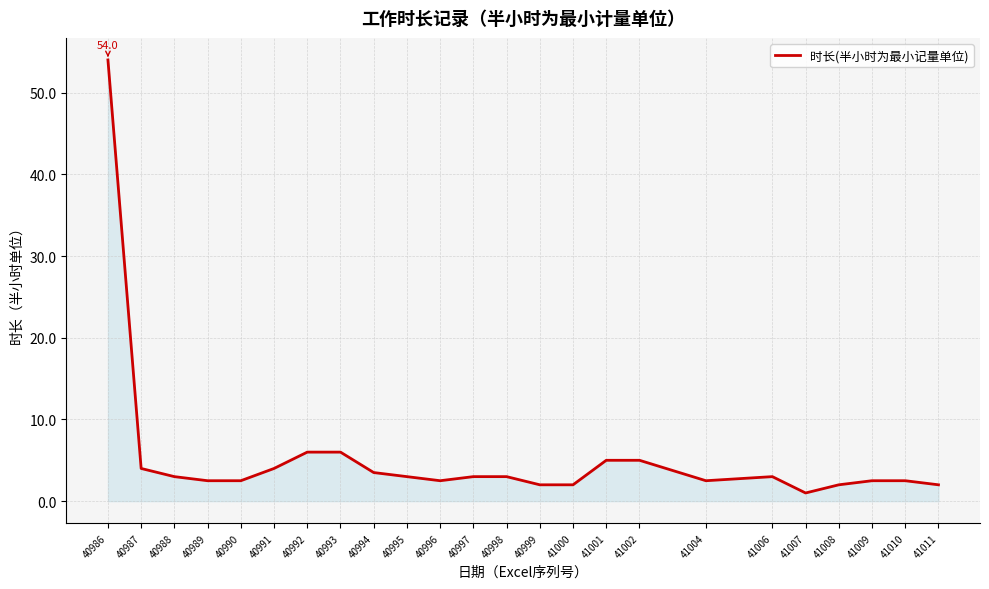

How many series are shown in this chart?

1